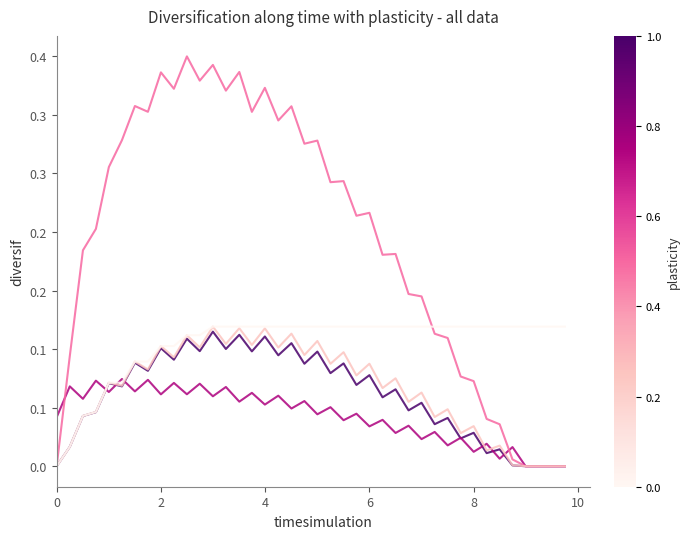

Reading right to left, transcribe all the data shown in this chart.

EPE: 0.0	0.0	0.0	0.0	0.0	0.0	0.0	0.0	0.0	0.0	0.0	0.1	0.0	0.1	0.1	0.1	0.1	0.1	0.1	0.1	0.1	0.1	0.1	0.1	0.1	0.1	0.1	0.1	0.1	0.1	0.1	0.1	0.1	0.1	0.1	0.1	0.0	0.0	0.0	0.0
ENE: 0.0	0.0	0.0	0.0	0.0	0.0	0.0	0.0	0.0	0.0	0.0	0.0	0.0	0.0	0.0	0.0	0.0	0.0	0.1	0.0	0.1	0.0	0.1	0.1	0.1	0.1	0.1	0.1	0.1	0.1	0.1	0.1	0.1	0.1	0.1	0.1	0.1	0.1	0.1	0.0
PFE: 0.0	0.0	0.0	0.0	0.0	0.0	0.0	0.1	0.1	0.1	0.1	0.1	0.1	0.2	0.2	0.2	0.2	0.2	0.2	0.3	0.3	0.3	0.3	0.3	0.3	0.3	0.3	0.3	0.3	0.3	0.3	0.3	0.3	0.3	0.3	0.3	0.2	0.2	0.1	0.0
BaselEE: 0.0	0.0	0.0	0.0	0.0	0.0	0.0	0.0	0.0	0.0	0.0	0.1	0.1	0.1	0.1	0.1	0.1	0.1	0.1	0.1	0.1	0.1	0.1	0.1	0.1	0.1	0.1	0.1	0.1	0.1	0.1	0.1	0.1	0.1	0.1	0.1	0.0	0.0	0.0	0.0
BaselEEE: 0.1	0.1	0.1	0.1	0.1	0.1	0.1	0.1	0.1	0.1	0.1	0.1	0.1	0.1	0.1	0.1	0.1	0.1	0.1	0.1	0.1	0.1	0.1	0.1	0.1	0.1	0.1	0.1	0.1	0.1	0.1	0.1	0.1	0.1	0.1	0.1	0.0	0.0	0.0	0.0